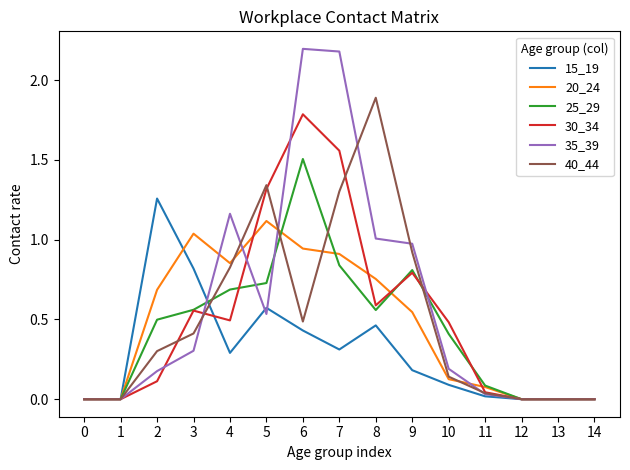

Is the value of 25_29 at 7 greater than the value of 35_39 at 5?

Yes